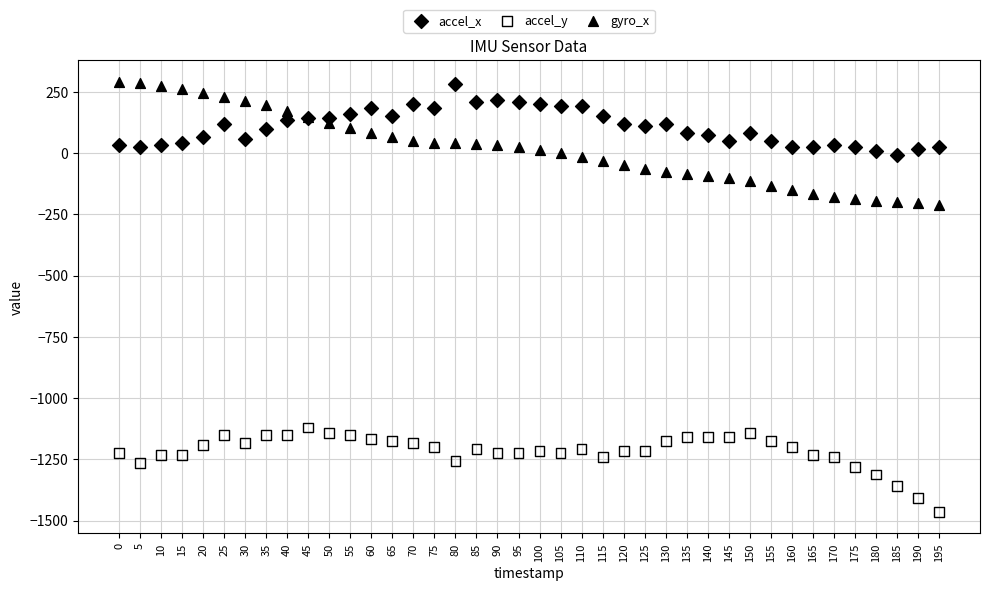

Which series contains the lowest Y value?

accel_y